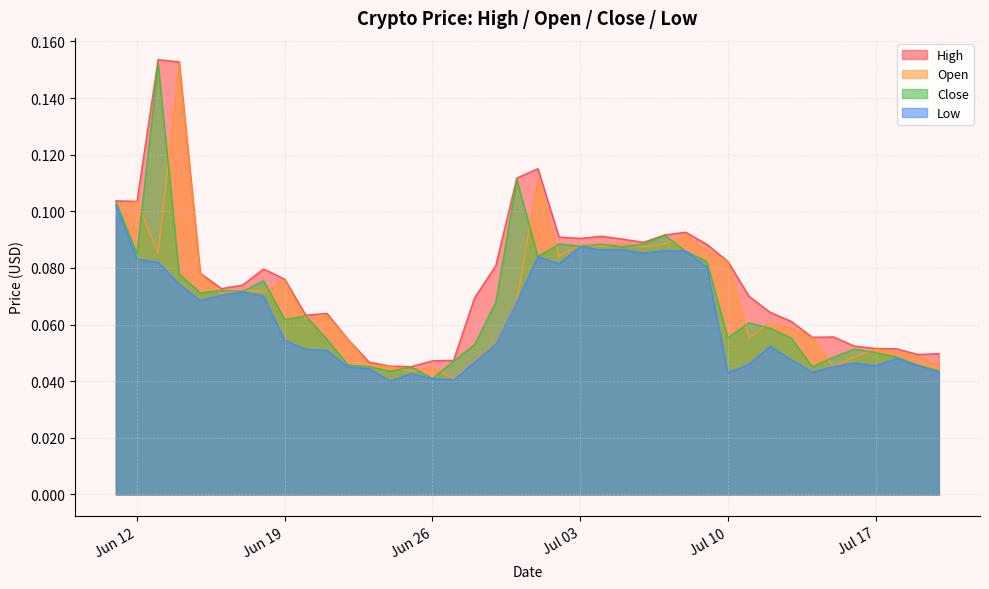

Does the chart display data point markers on the line(s)?

No